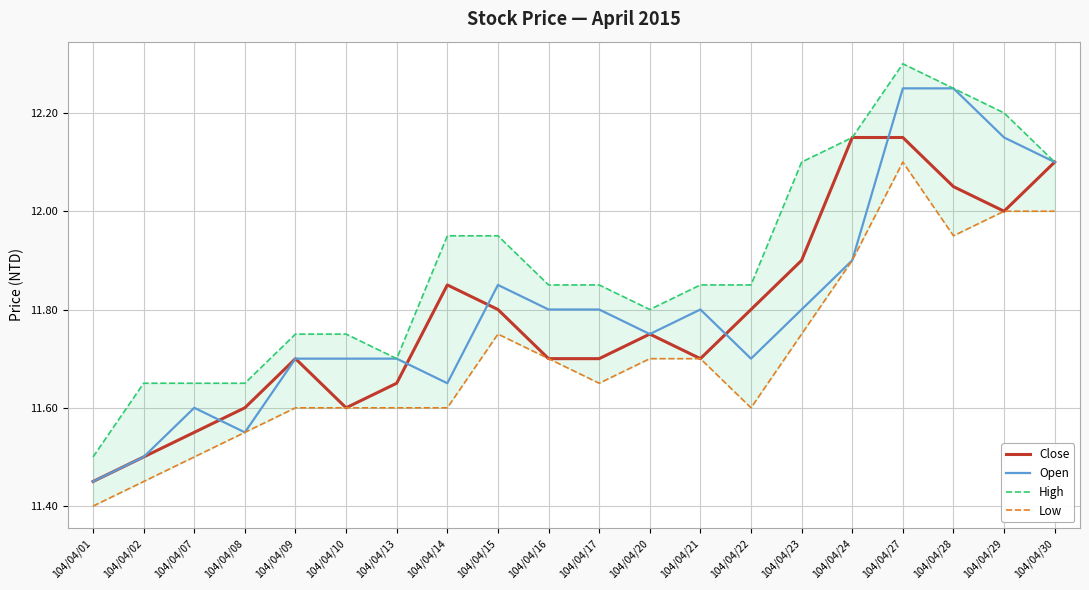

Between 104/04/15 and 104/04/10, which is larger?

104/04/15